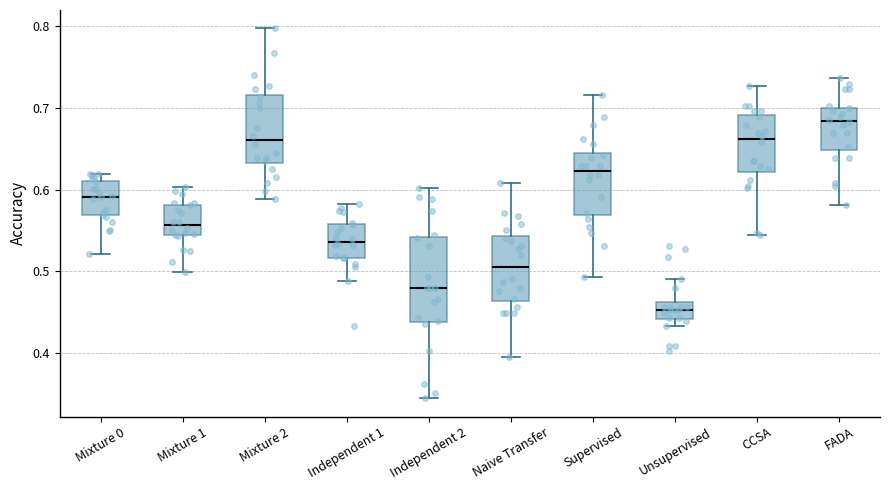

Which box has the lowest median line?

Unsupervised